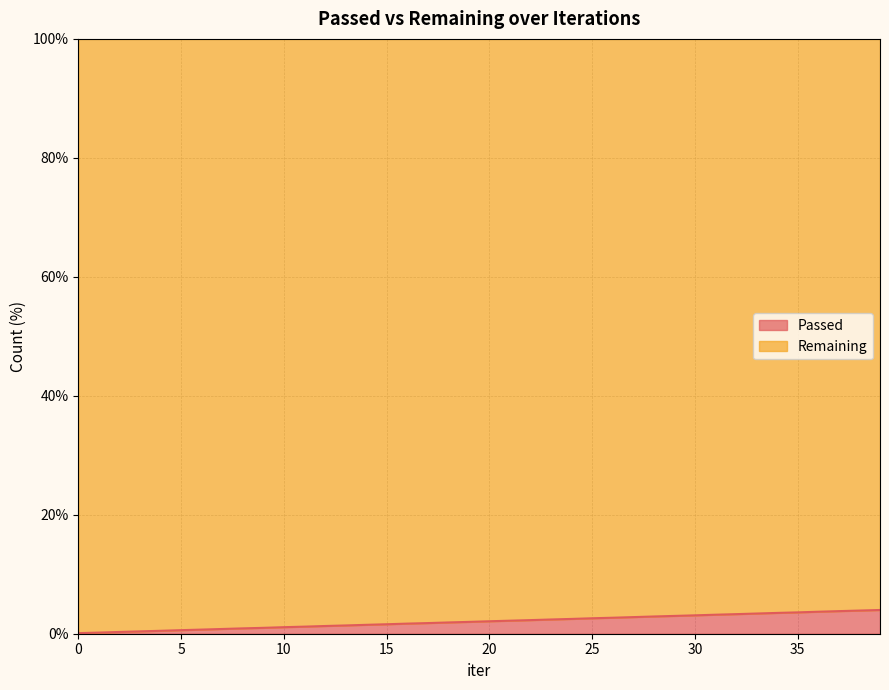

Reading right to left, transcribe all the data shown in this chart.

39=4.0	38=3.9	37=3.8	36=3.7	35=3.6	34=3.5	33=3.4	32=3.3	31=3.2	30=3.1	29=3.0	28=2.9	27=2.8	26=2.7	25=2.6	24=2.5	23=2.4	22=2.3	21=2.2	20=2.1	19=2.0	18=1.9	17=1.8	16=1.7	15=1.6	14=1.5	13=1.4	12=1.3	11=1.2	10=1.1	9=1.0	8=0.9	7=0.8	6=0.7	5=0.6	4=0.5	3=0.4	2=0.3	1=0.2	0=0.1